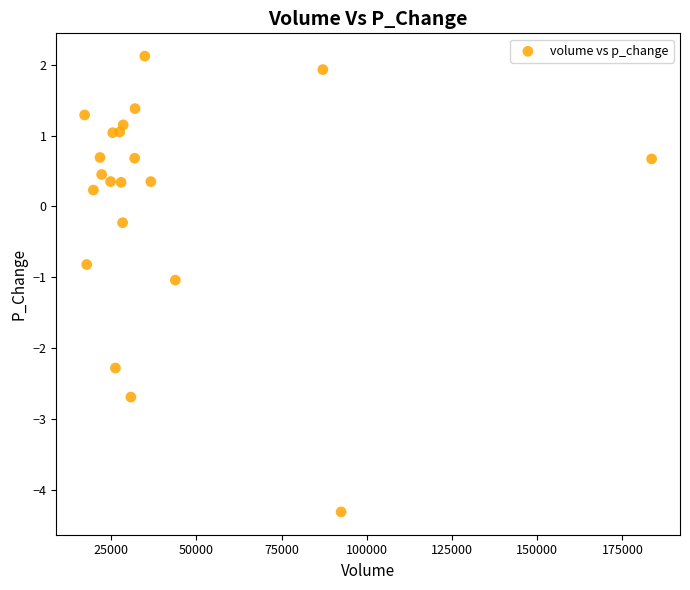

What is the range of X values (max minus min)?

166325.6